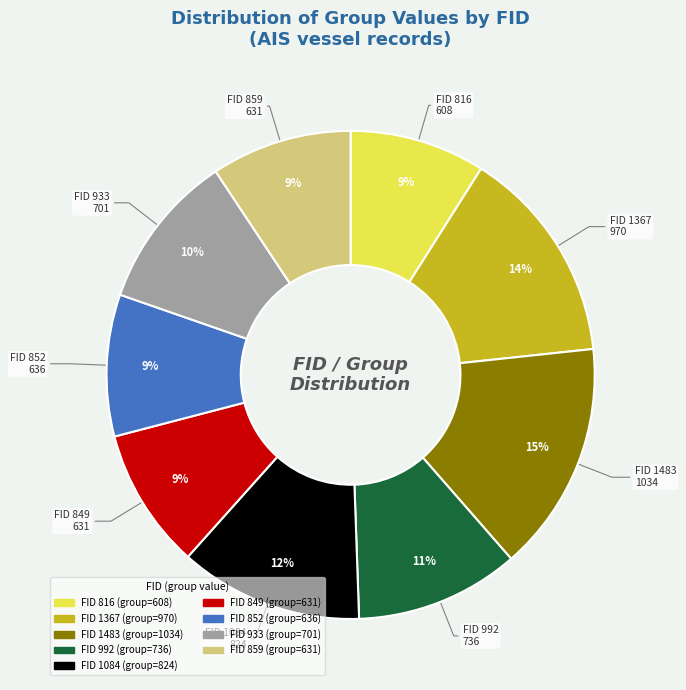

How many segments does this pie chart have?

9